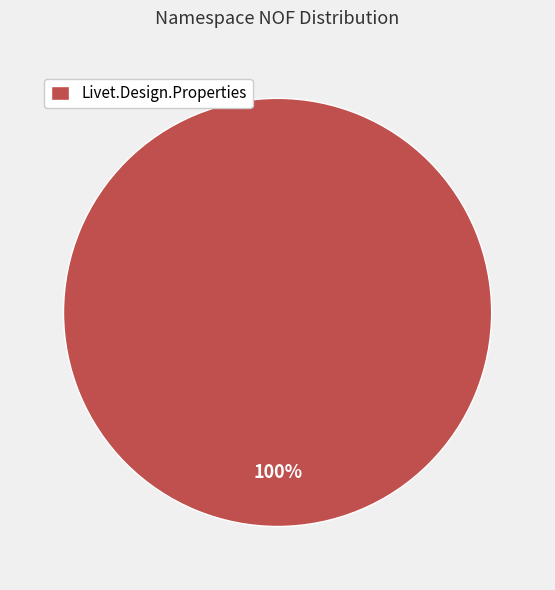

Is there a majority slice in this chart?

Yes